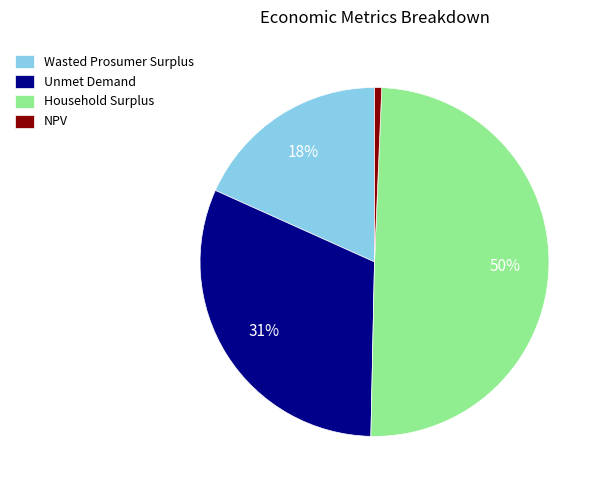

What is the largest slice in the pie chart?

Household Surplus